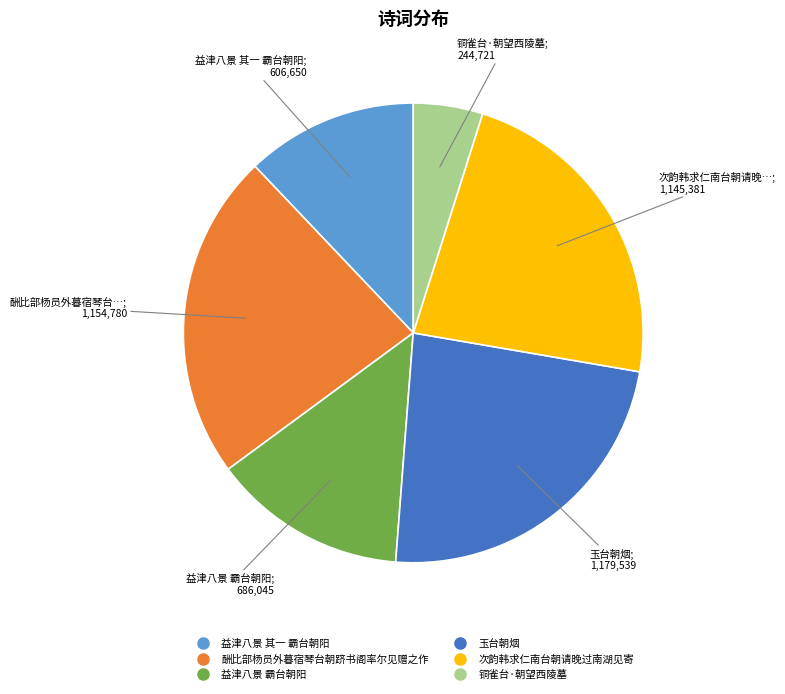

How many slices are in this pie chart?

6